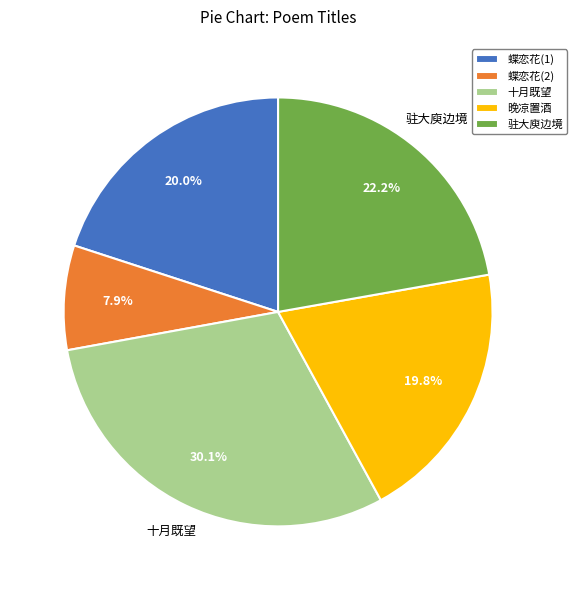

Approximately how many times larger is the value at 十月既望 compared to 蝶恋花(2)?

3.8